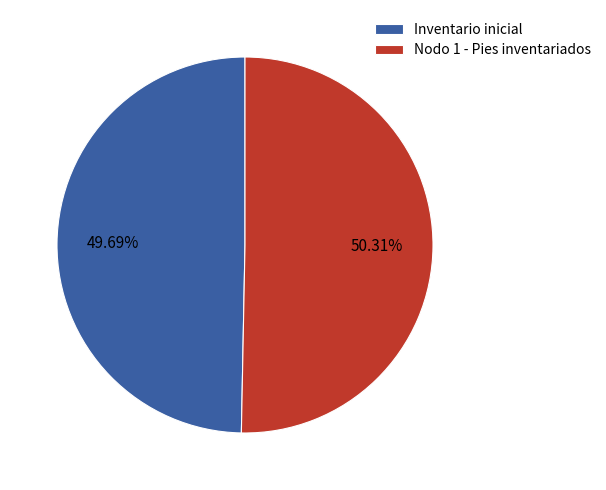

Which slice represents more than half of the pie?

Nodo 1 - Pies inventariados